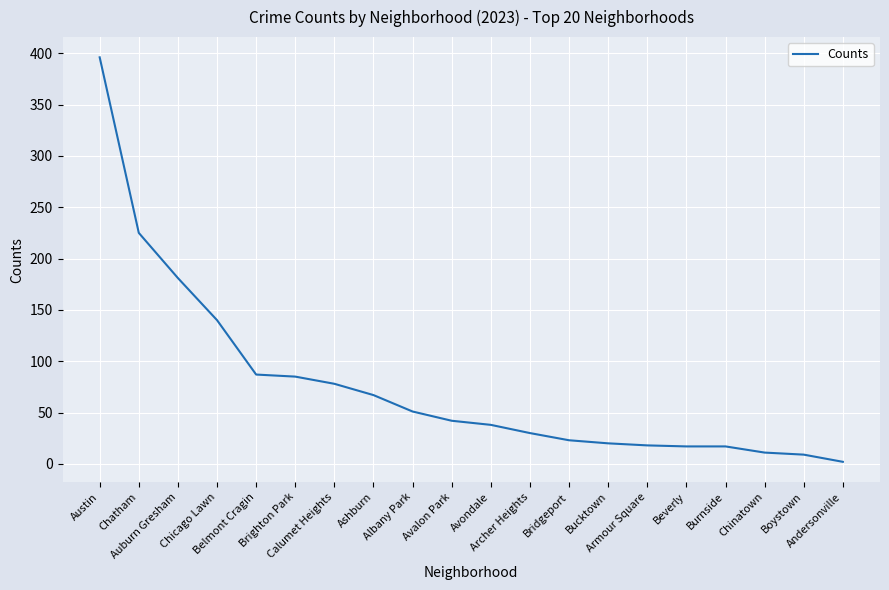

Does the chart display data point markers on the line(s)?

No